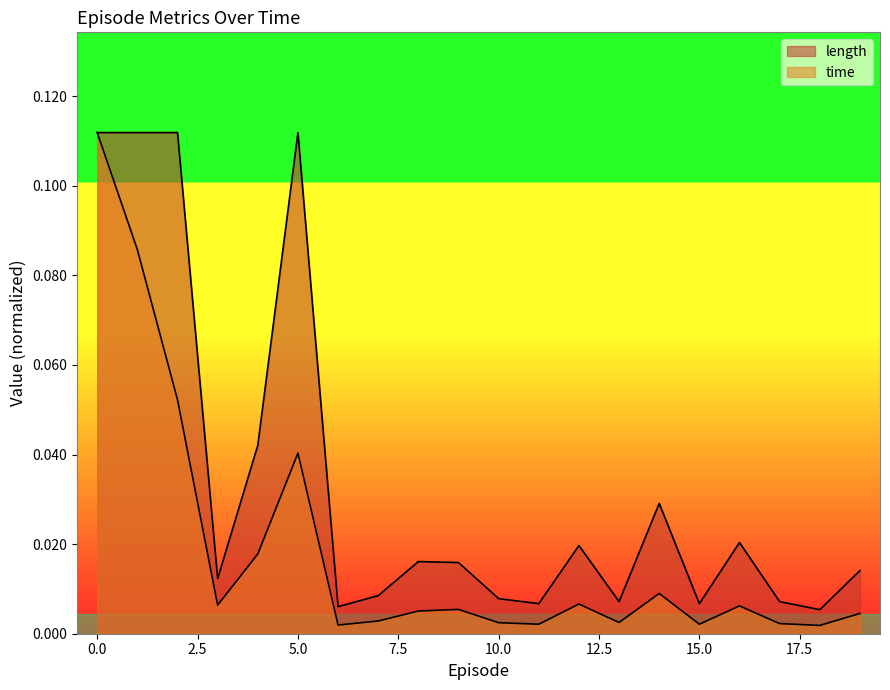

How many interior local valleys does the length series have?

6